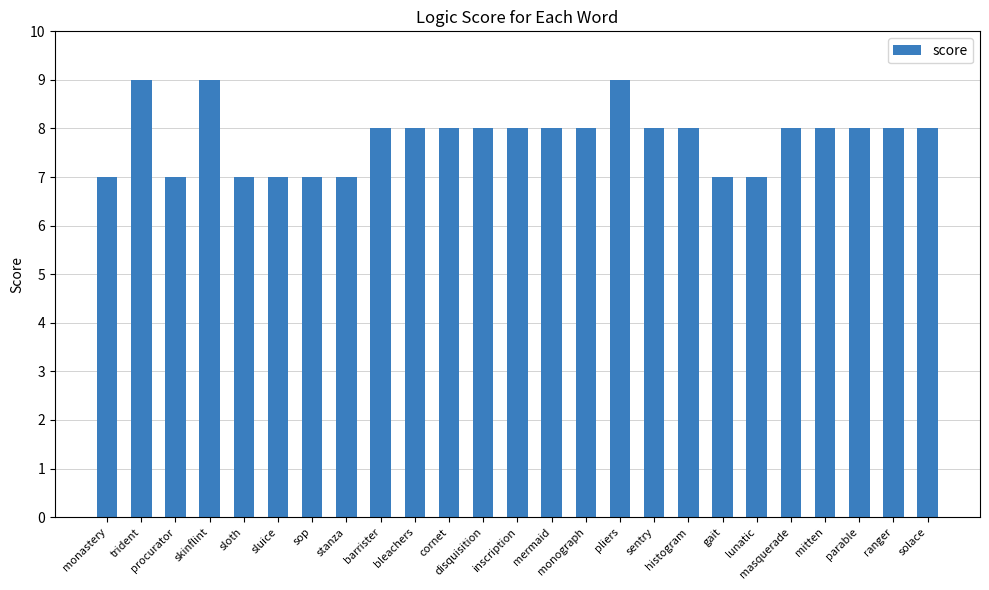

What is the value of the 16th bar from the left?

9